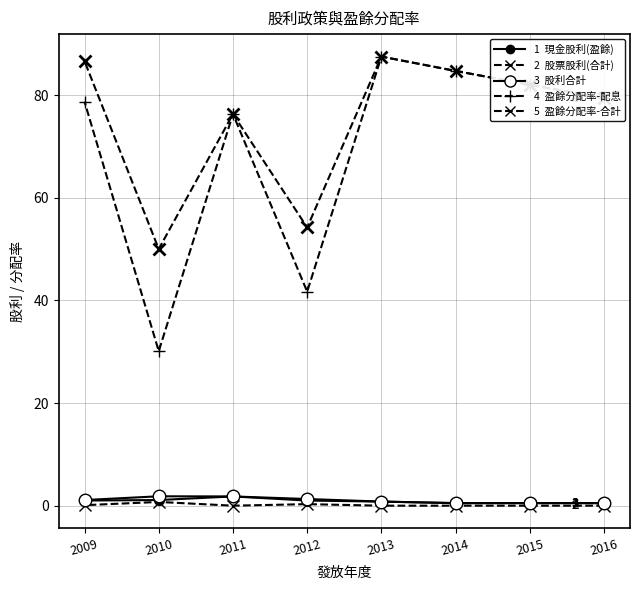

What is the value of the 現金股利(盈餘) point at the 5th from the left?

1.0